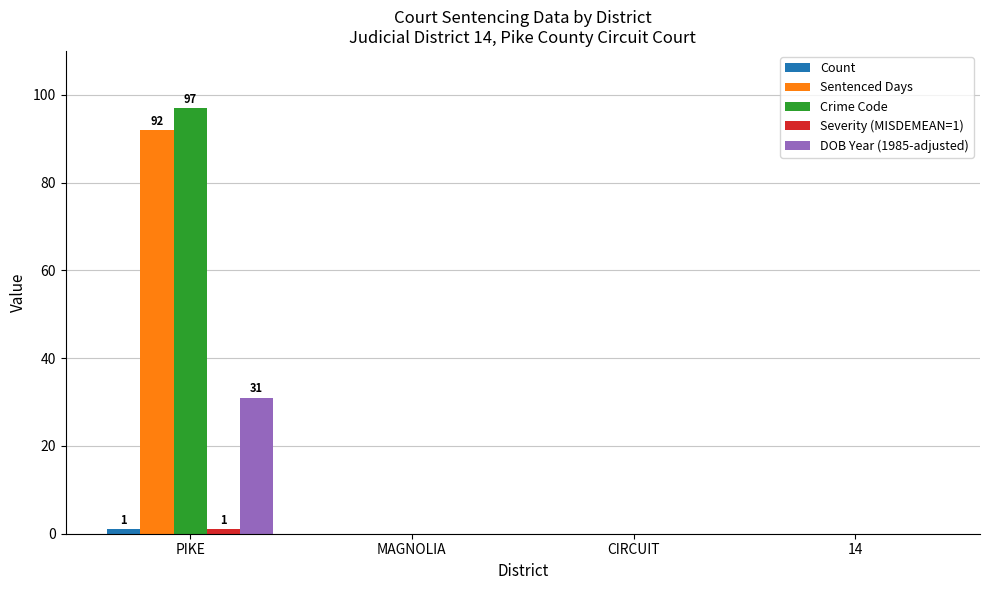

At which category is the sum across all series the highest?

PIKE